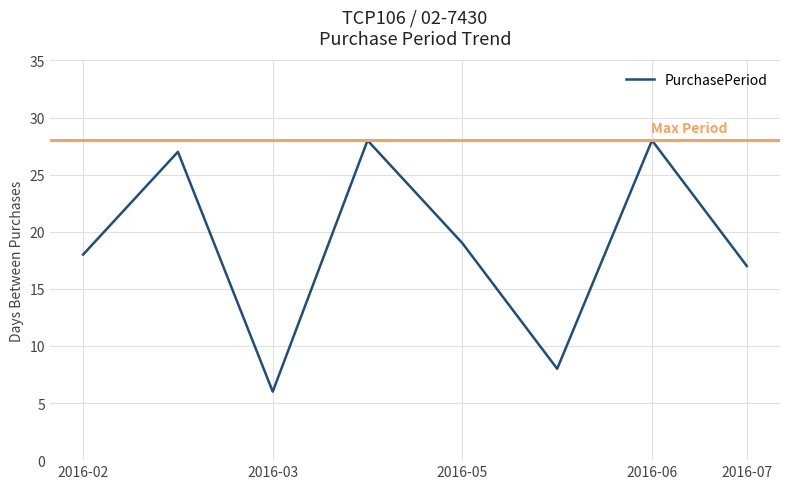

What is the difference between the maximum and minimum values?

22